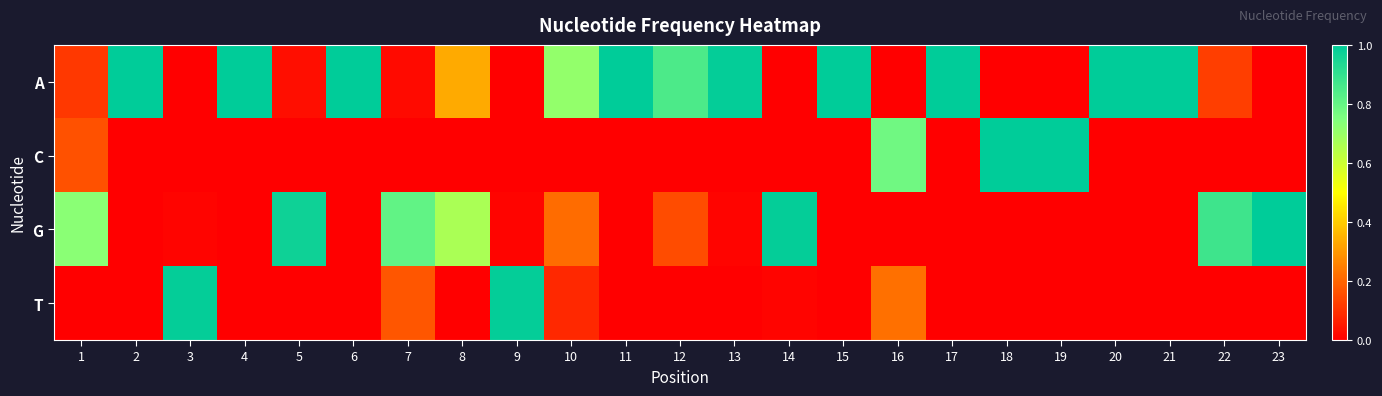

Which series has the widest spread of values?

A